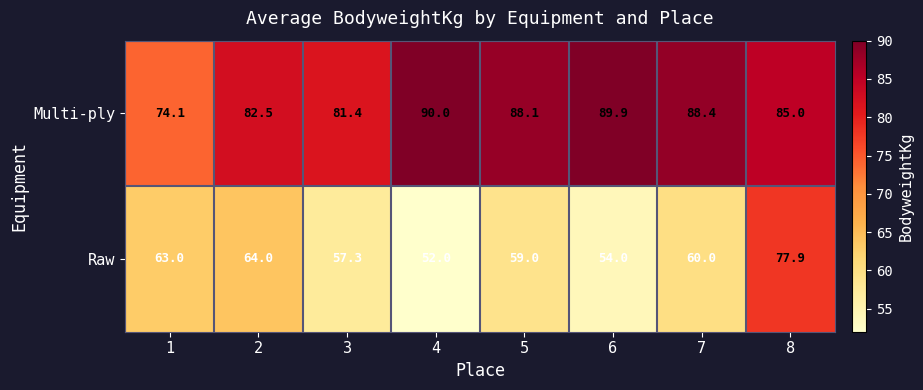

At which label does Multi-ply first exceed 88?

4